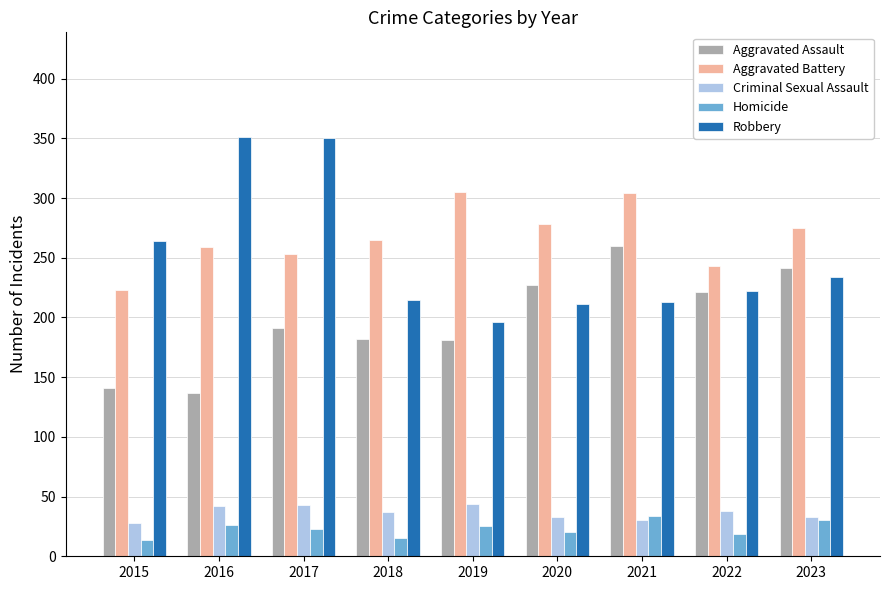

How many bars are there in each group?

5